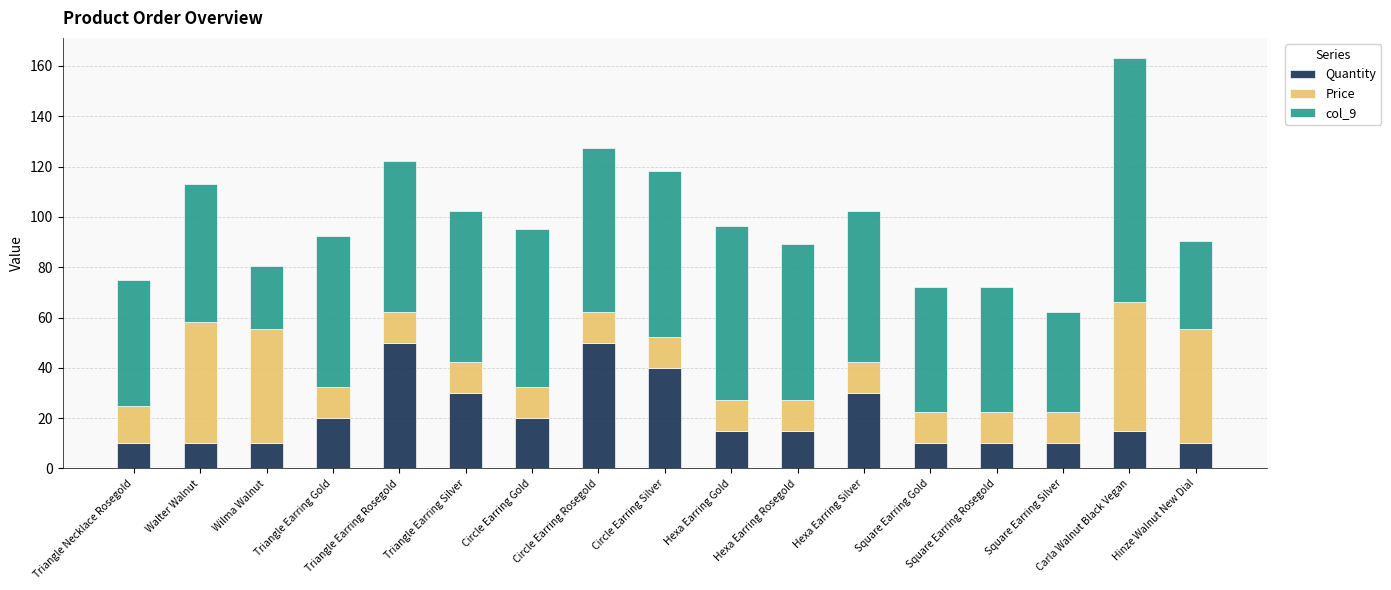

What is the difference between the maximum and minimum values in the Quantity series?

40.0